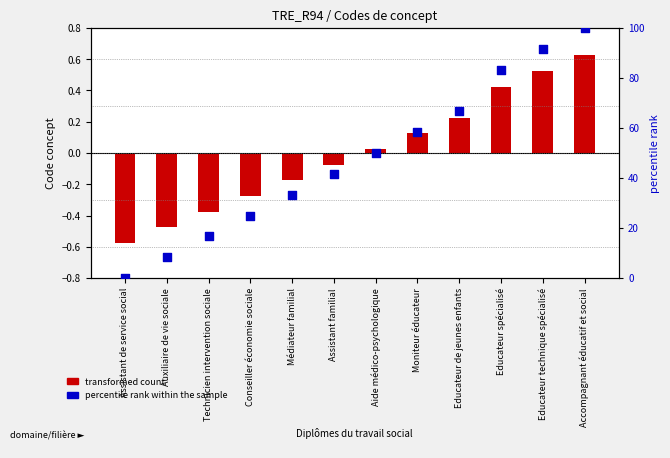

At how many categories does at least one series exceed 25?

8